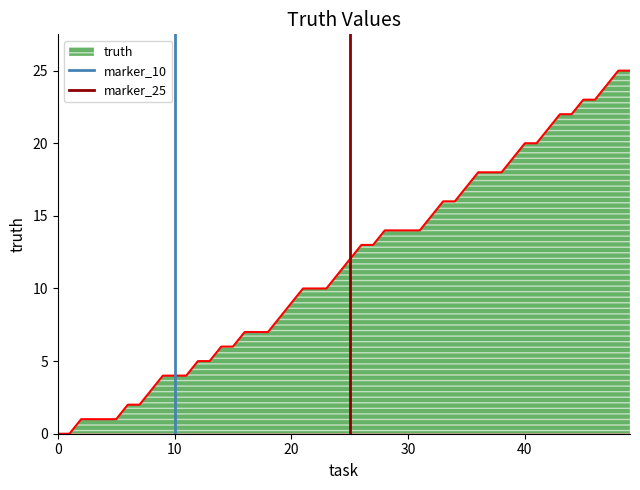

What is the highest value of the truth series?

25